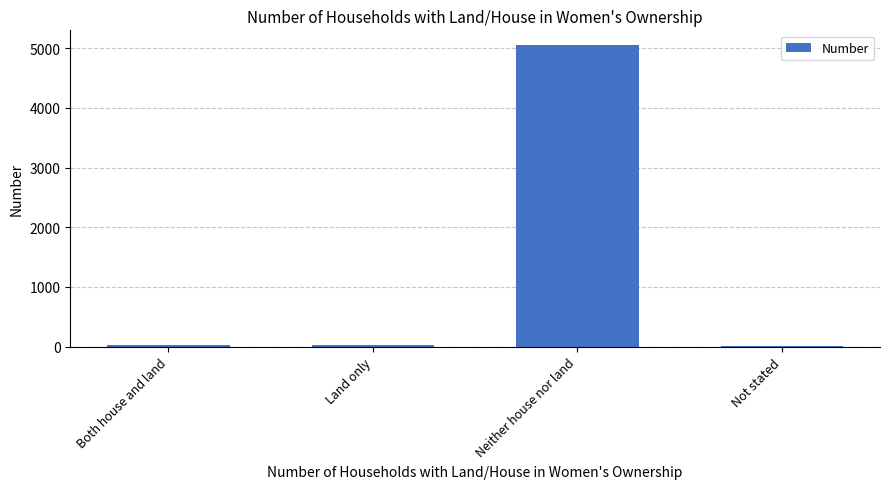

Where is the data nearest to the value 2529?

Both house and land